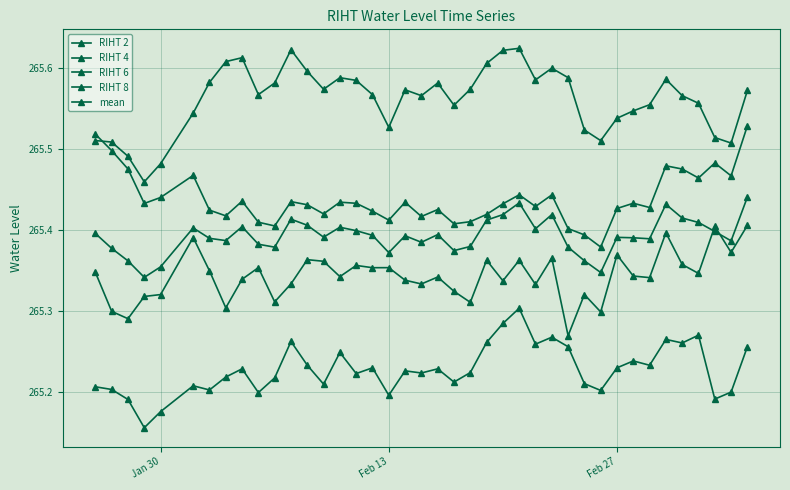

In RIHT 8, how many points are higher than both neighbors (excluding endpoints)?

11